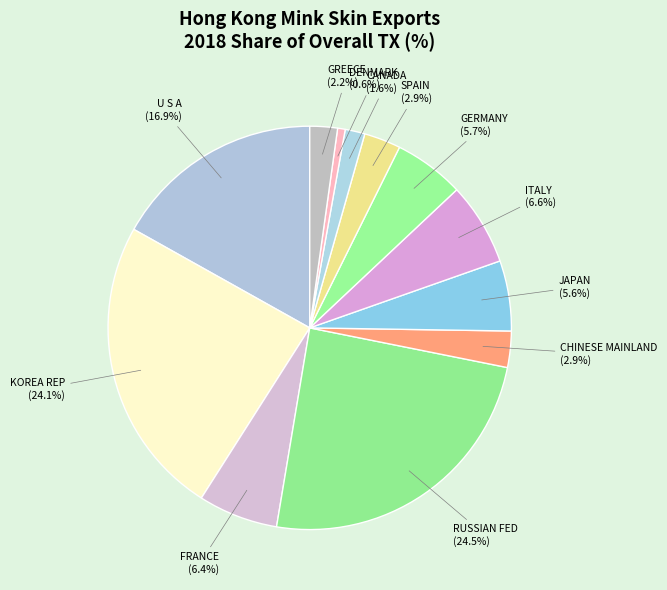

How many segments does this pie chart have?

12